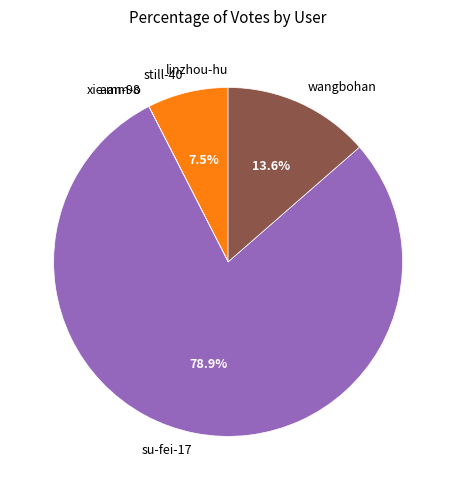

Is there a majority slice in this chart?

Yes